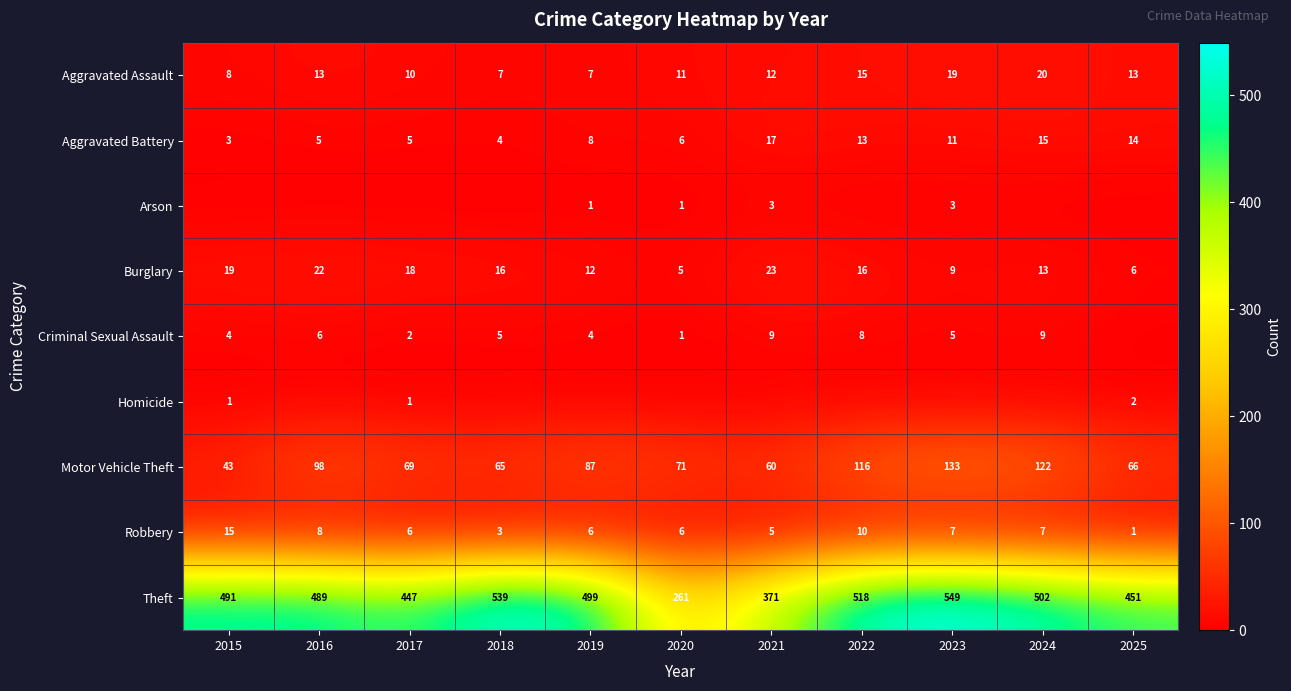

Is it true that Arson equals 3 at 2021?

True